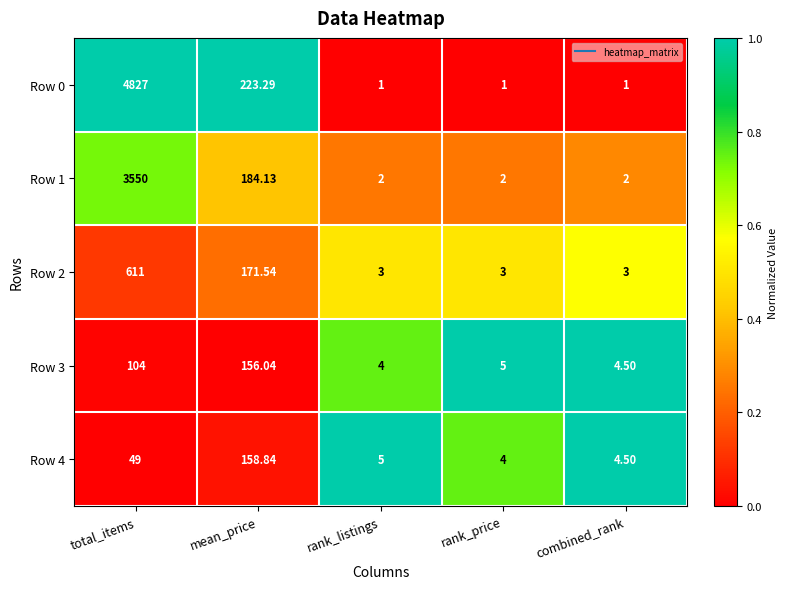

Where is Row 1 nearest to the value 1776?

mean_price